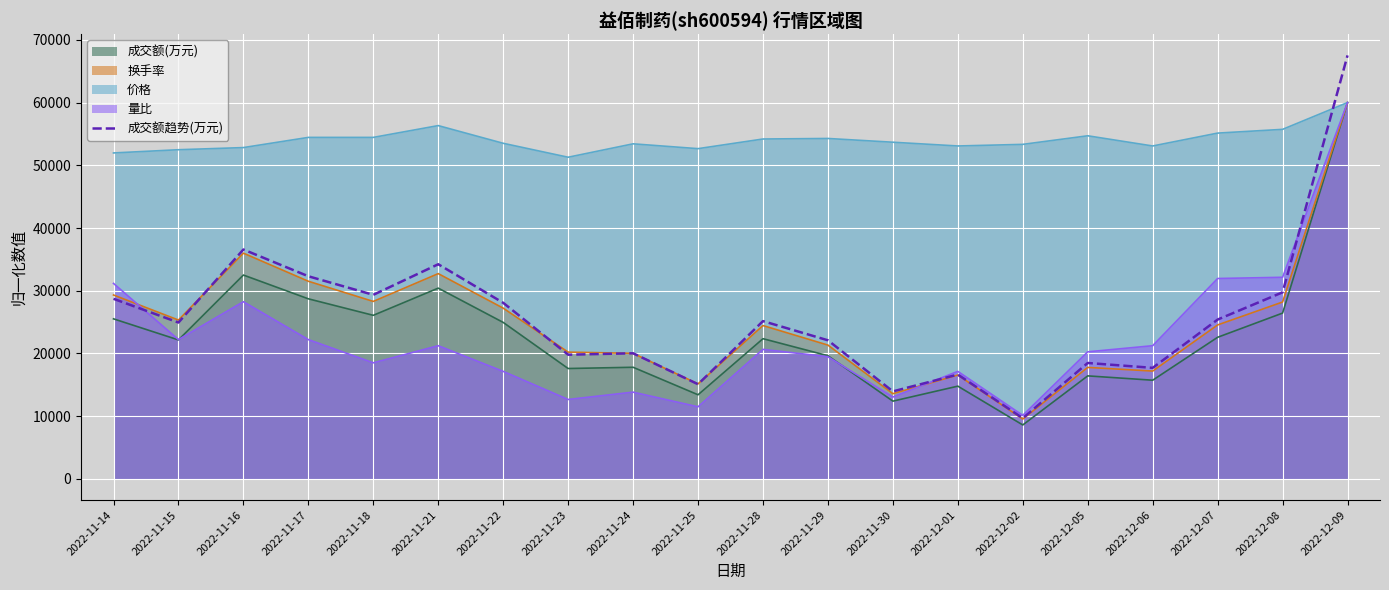

At which category does the data reach its first local peak?

2022-11-16